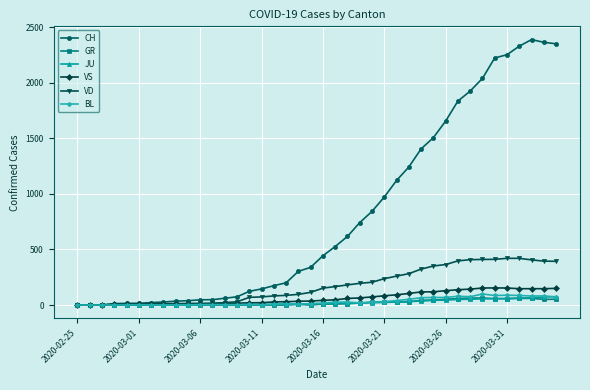

Which series has the widest spread of values?

CH